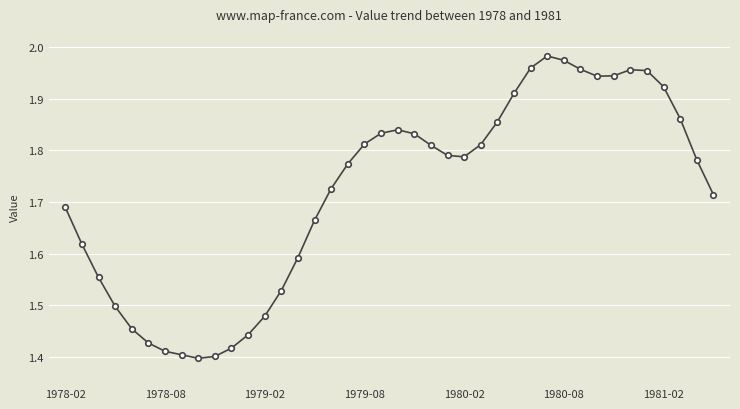

What is the sum of all values?

68.7